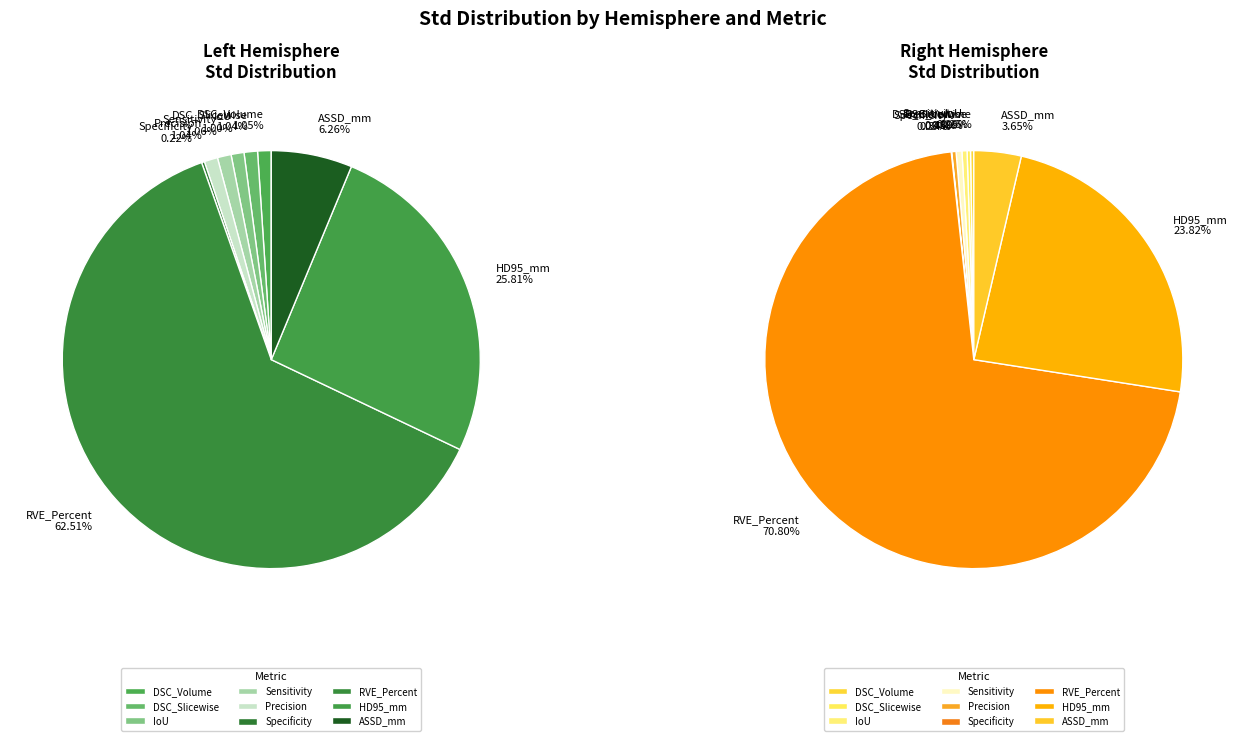

To the nearest percent, what percentage of the pie is RVE_Percent?

71%